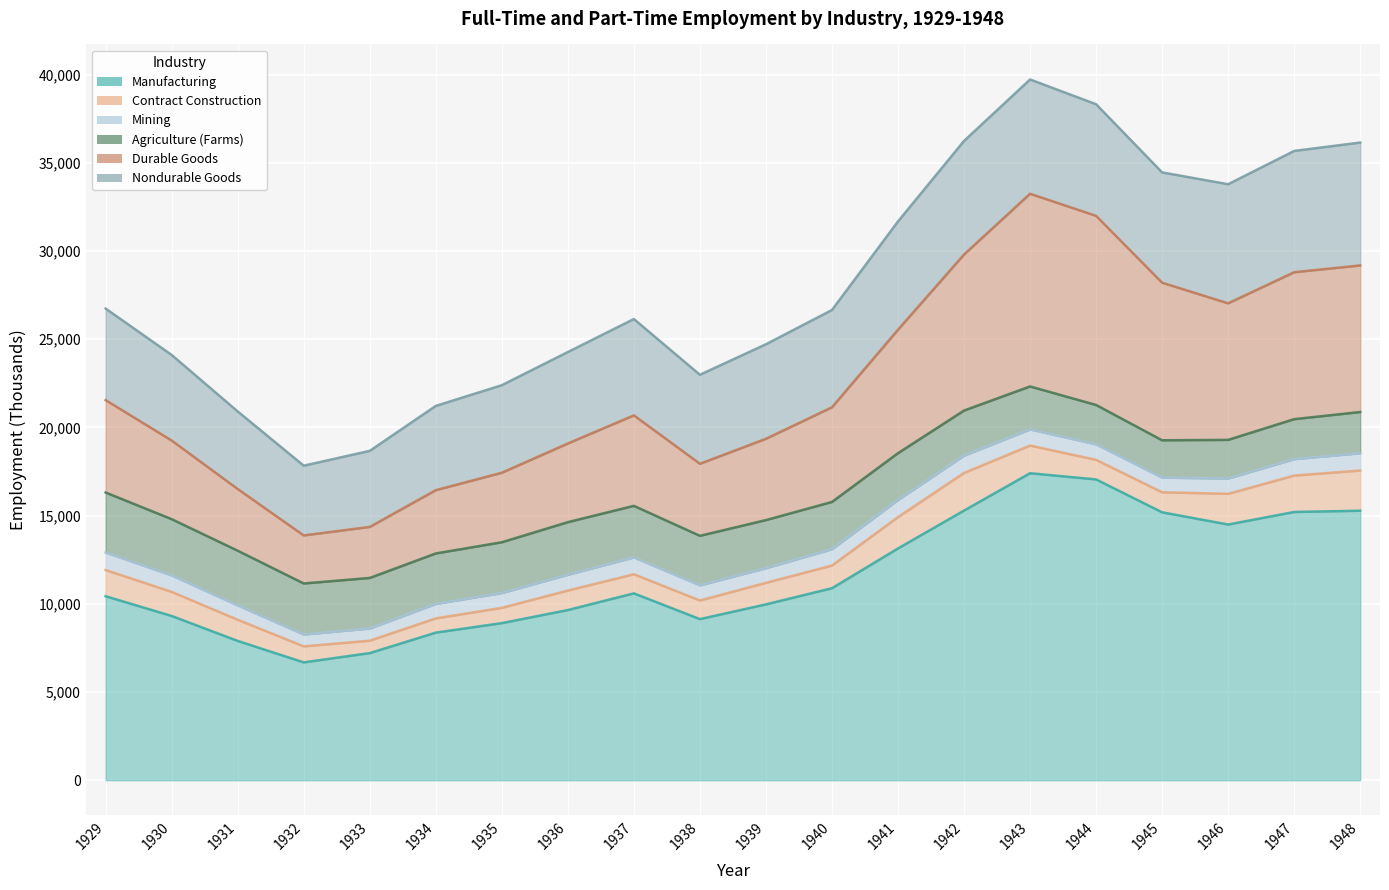

What is the sum of all Durable Goods values?

120793